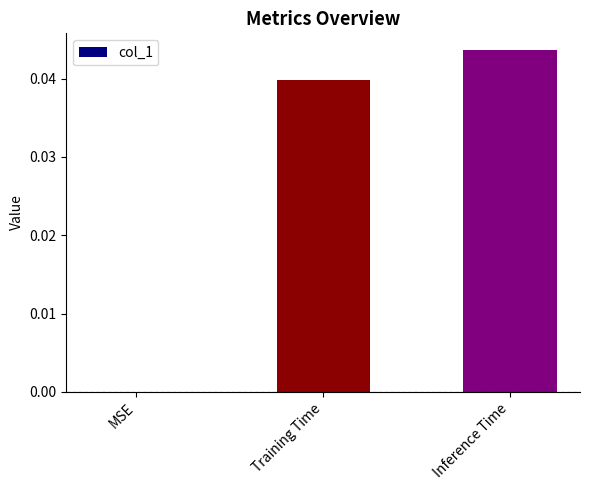

How many values are above zero?

2